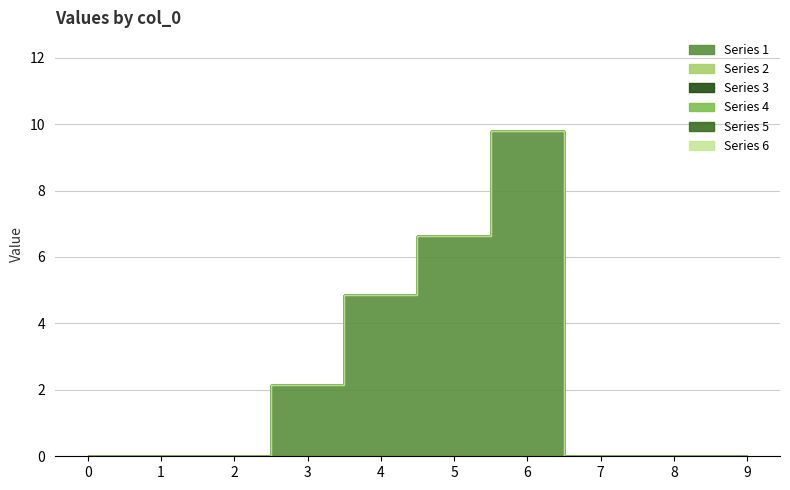

Which series has the widest spread of values?

1